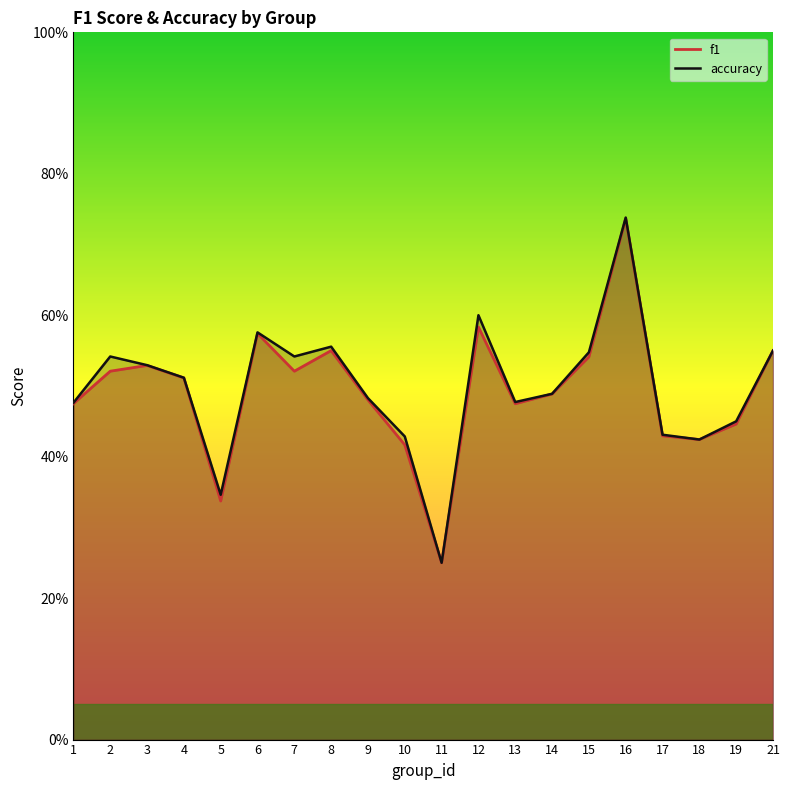

Where is the first local maximum for accuracy?

2